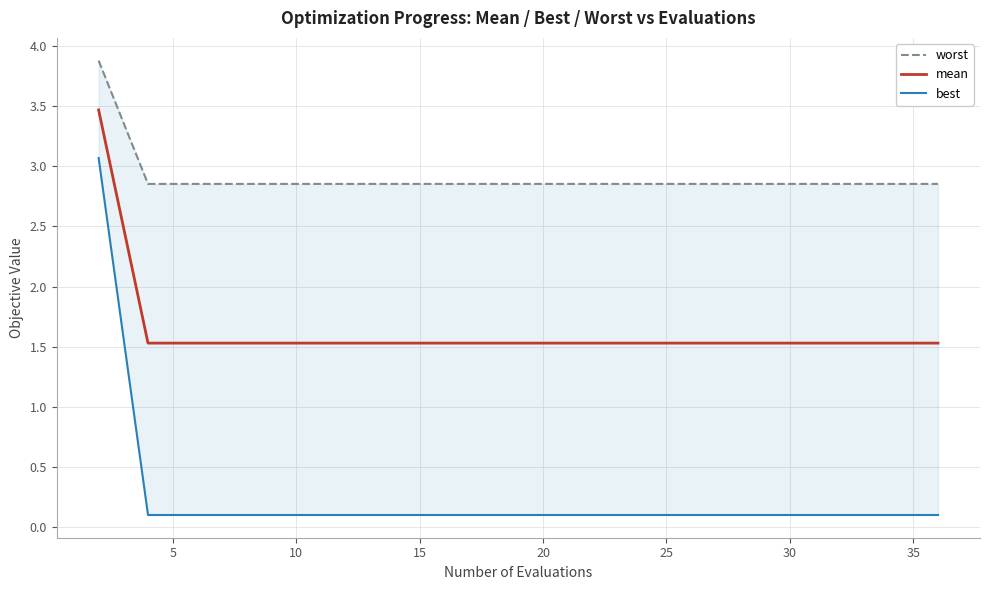

How many categories are shown in the chart?

20